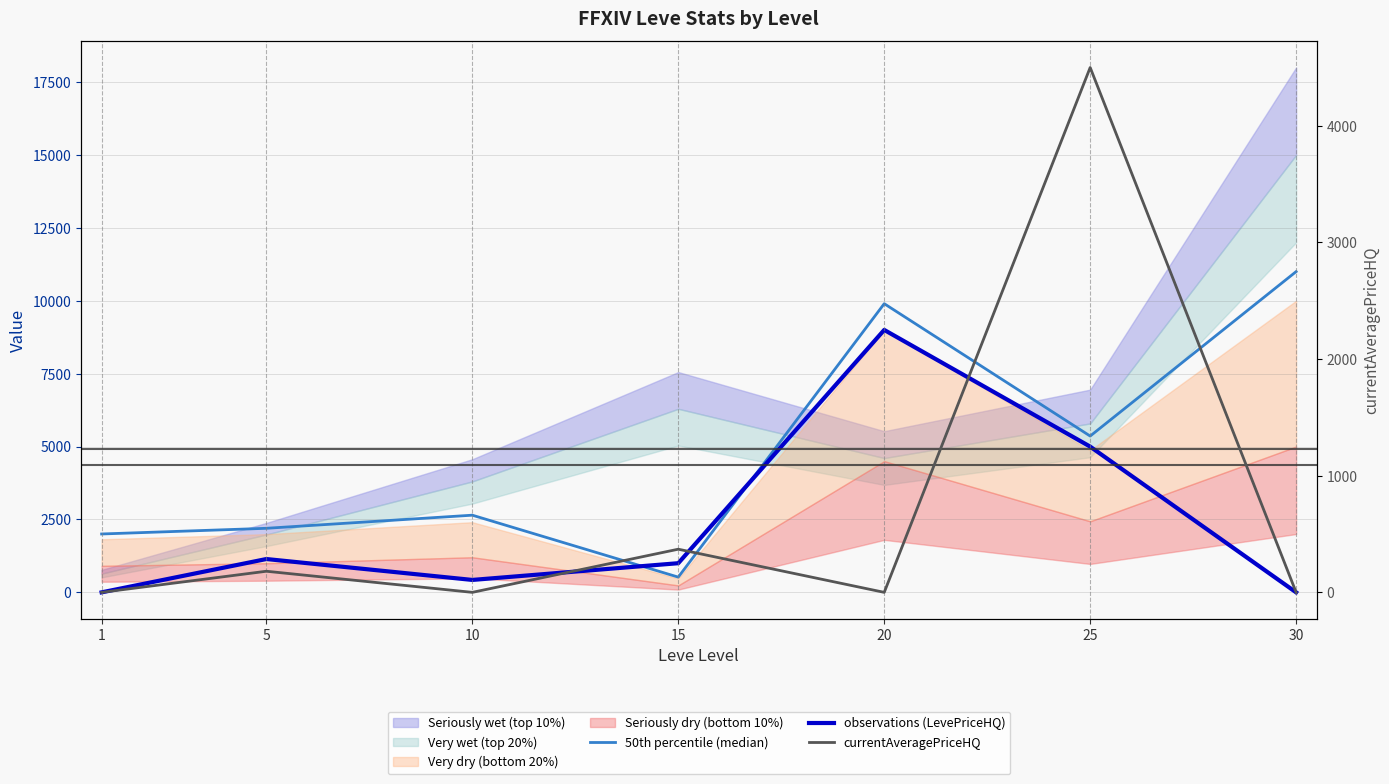

How many interior local valleys does the currentAveragePriceHQ series have?

2